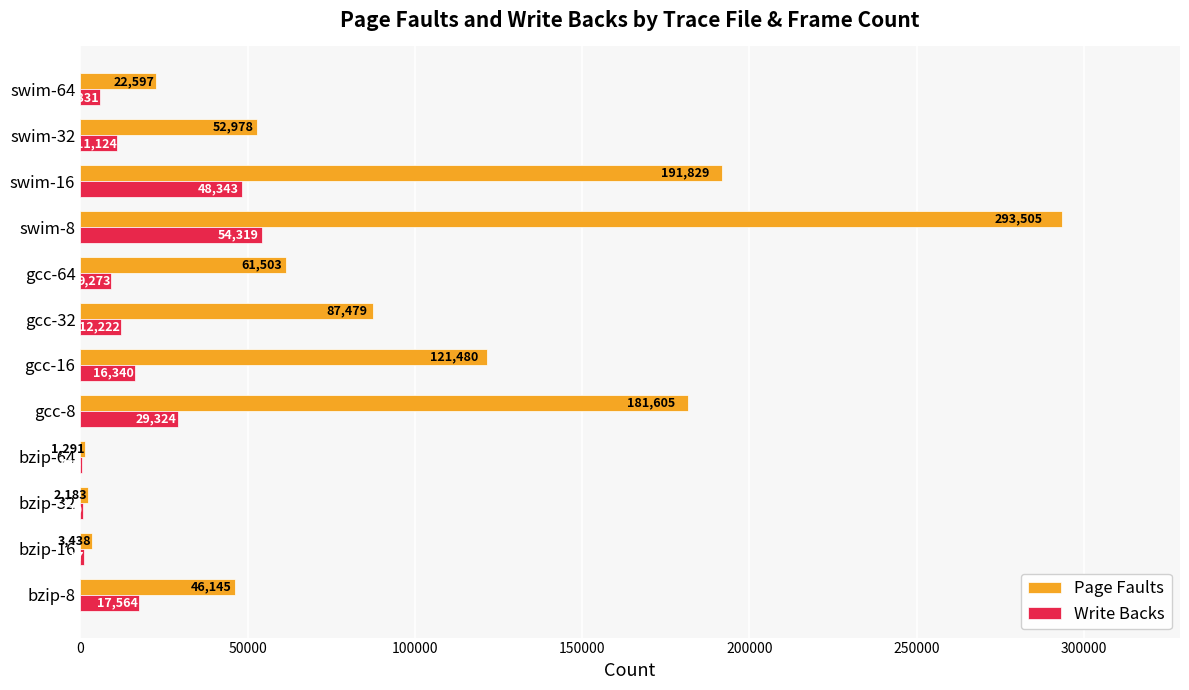

True or false: Write Backs has a value of 12222 at gcc-32.

True